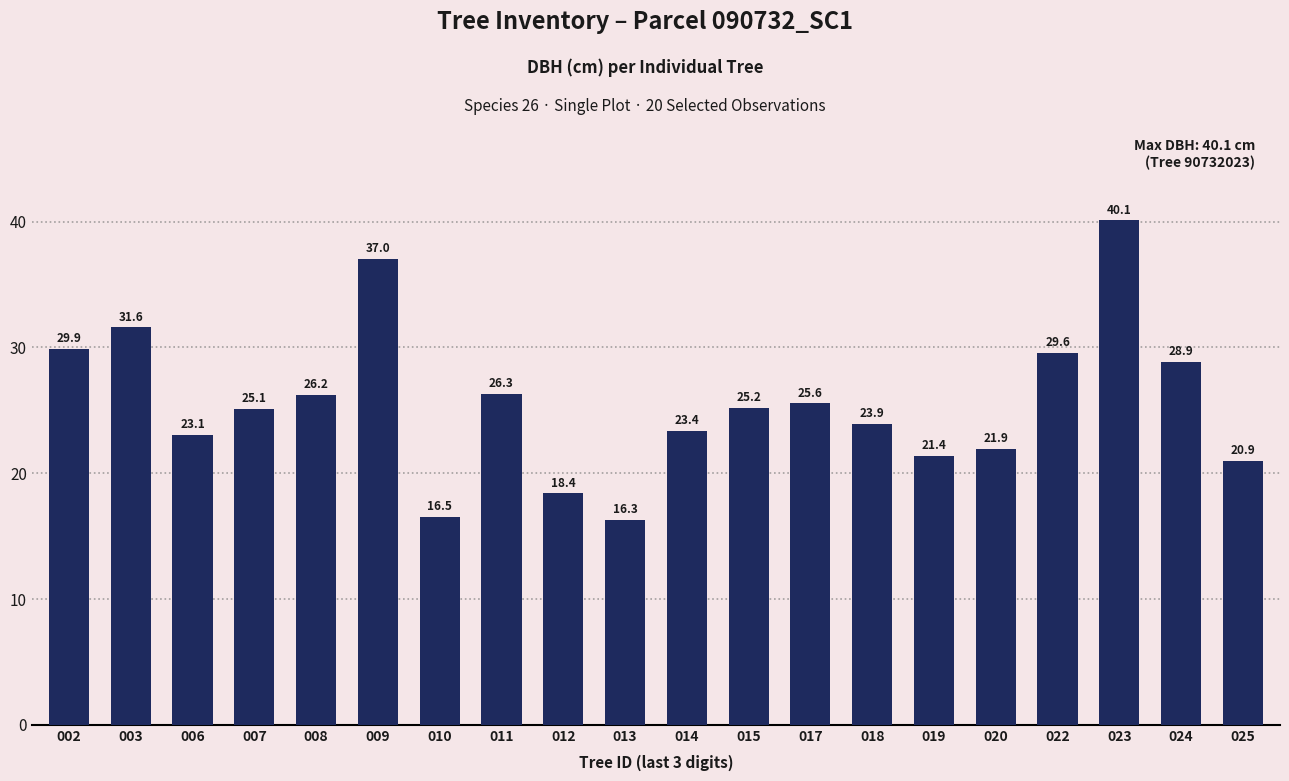

How many data points are above 25?

11